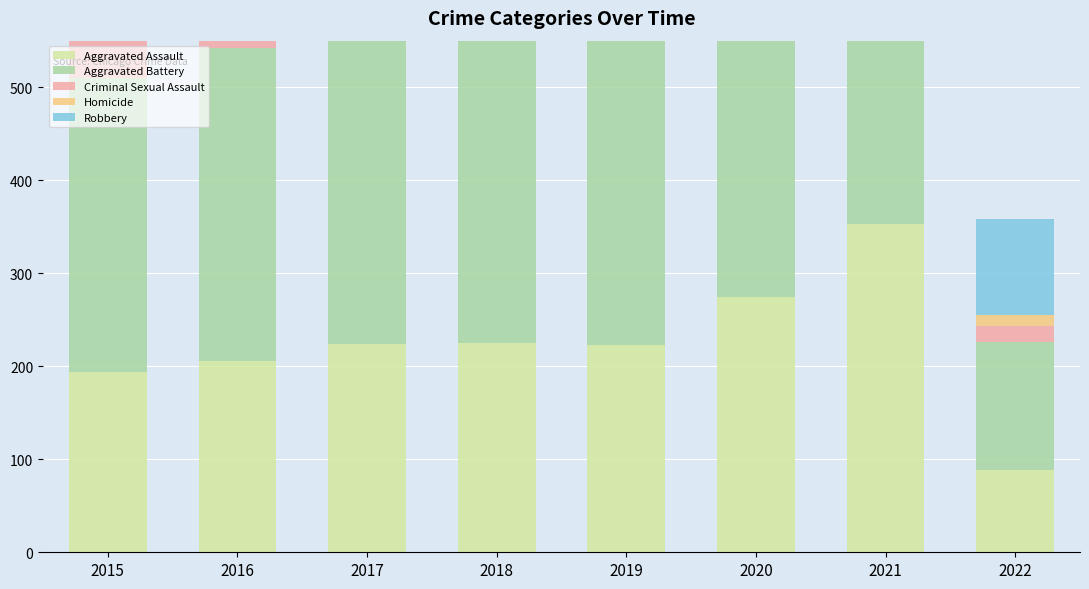

How many groups of bars are there?

8